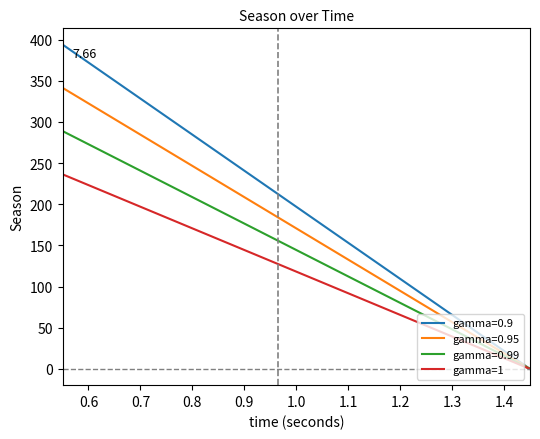

List the series in order of their peak value, lowest first.

gamma=1, gamma=0.99, gamma=0.95, gamma=0.9